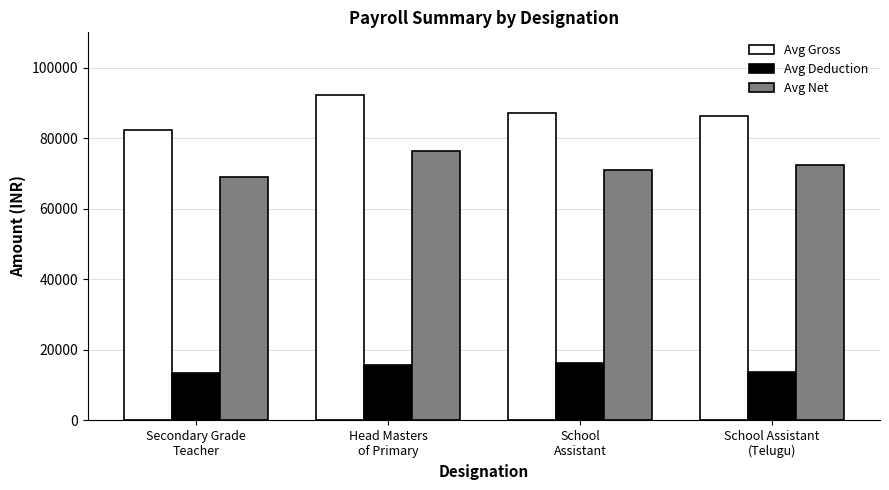

What is the sum of the Avg Gross values at School
Assistant and Secondary Grade
Teacher?

169641